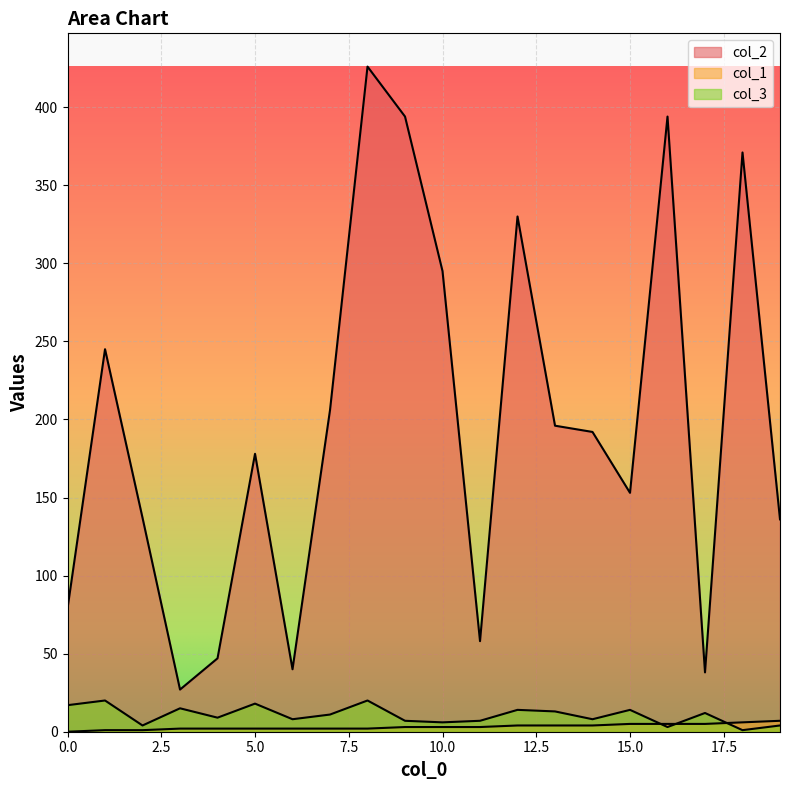

Count the col_1 values in the range 2 to 5.

15